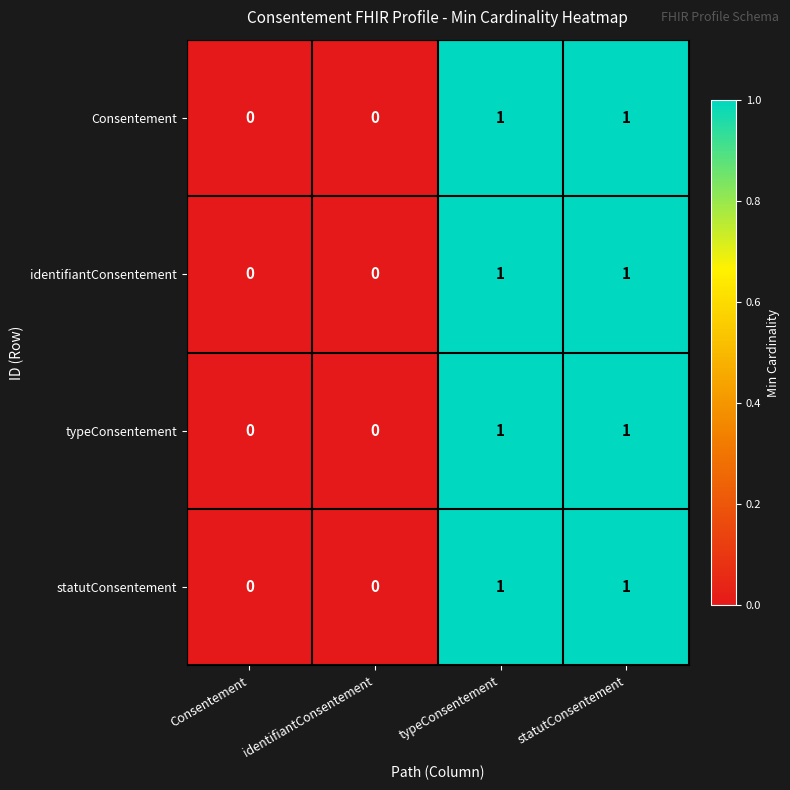

Is it true that identifiantConsentement equals 0 at typeConsentement?

False